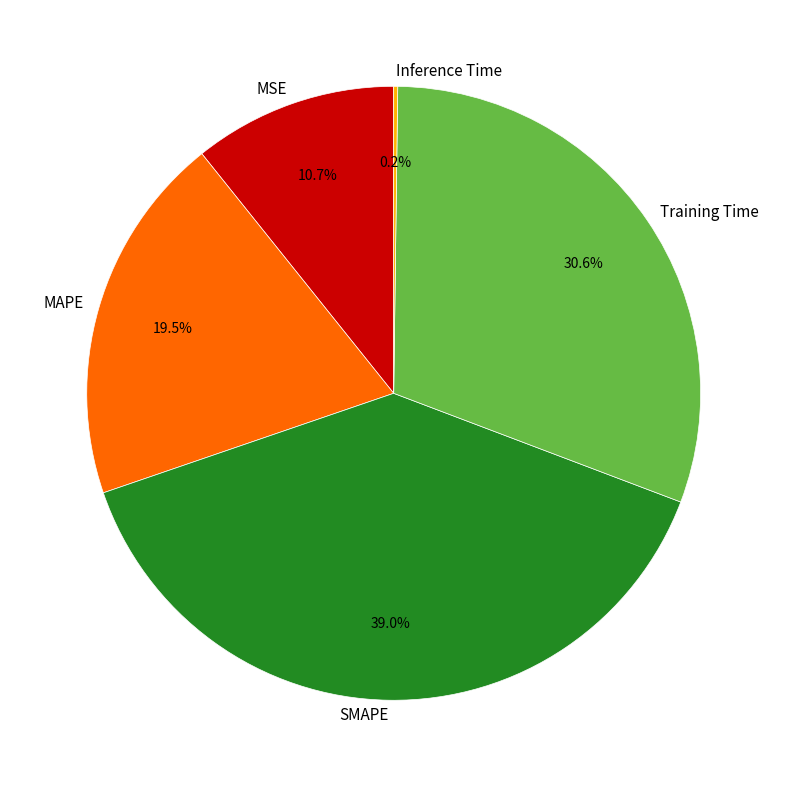

Is MAPE the majority of the pie?

No